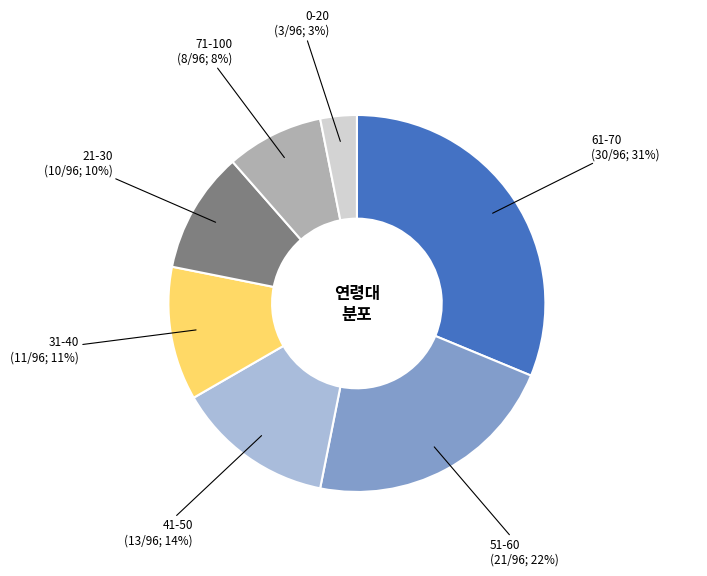

How many slices are in this pie chart?

7